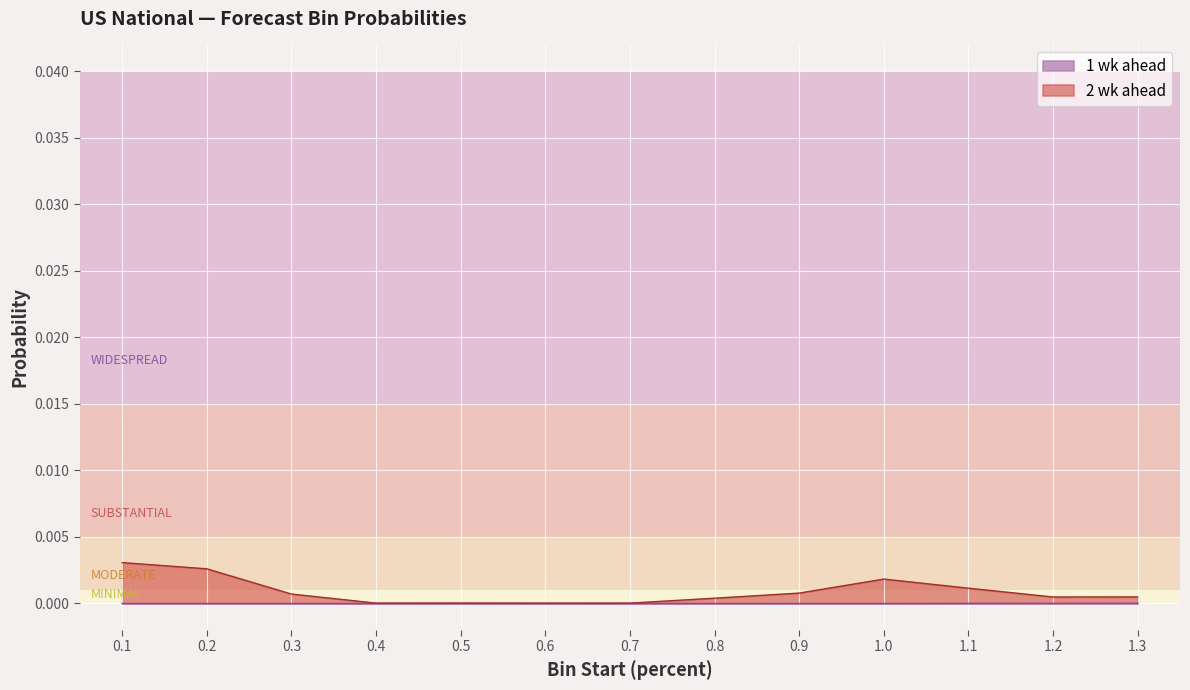

What position from the right is 0.1?

13